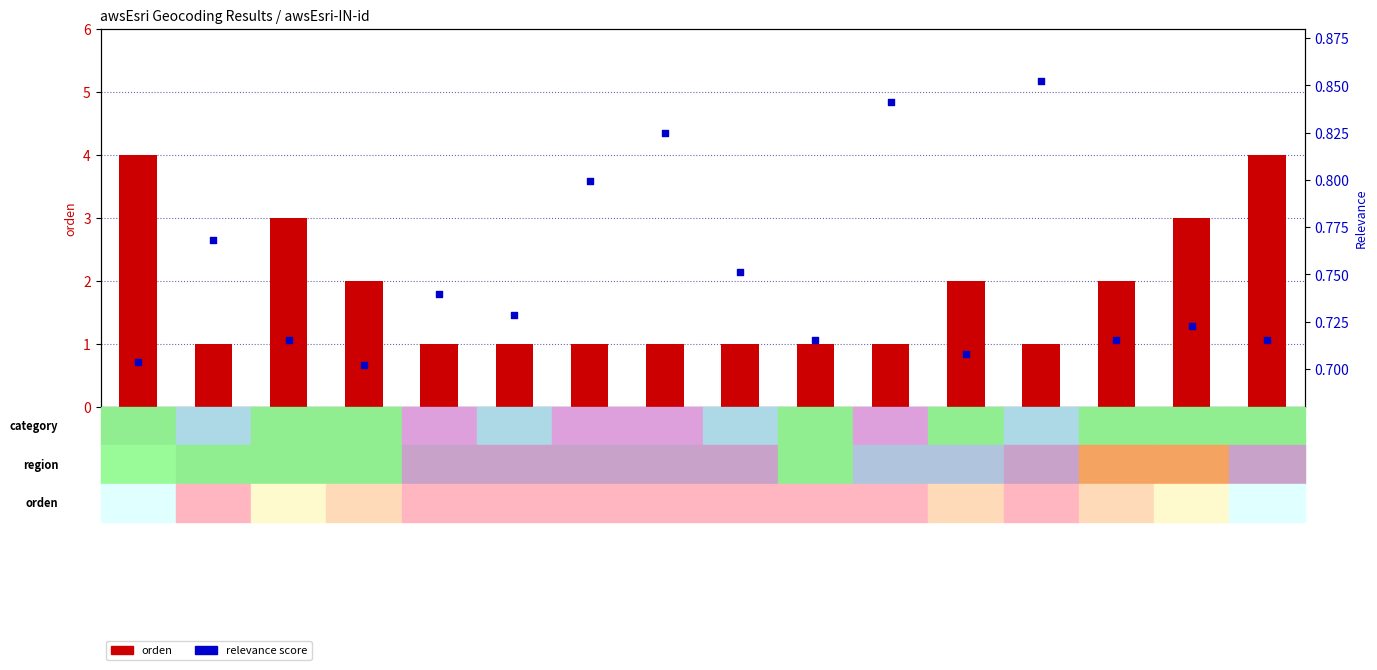

At how many categories does at least one series exceed 3?

2